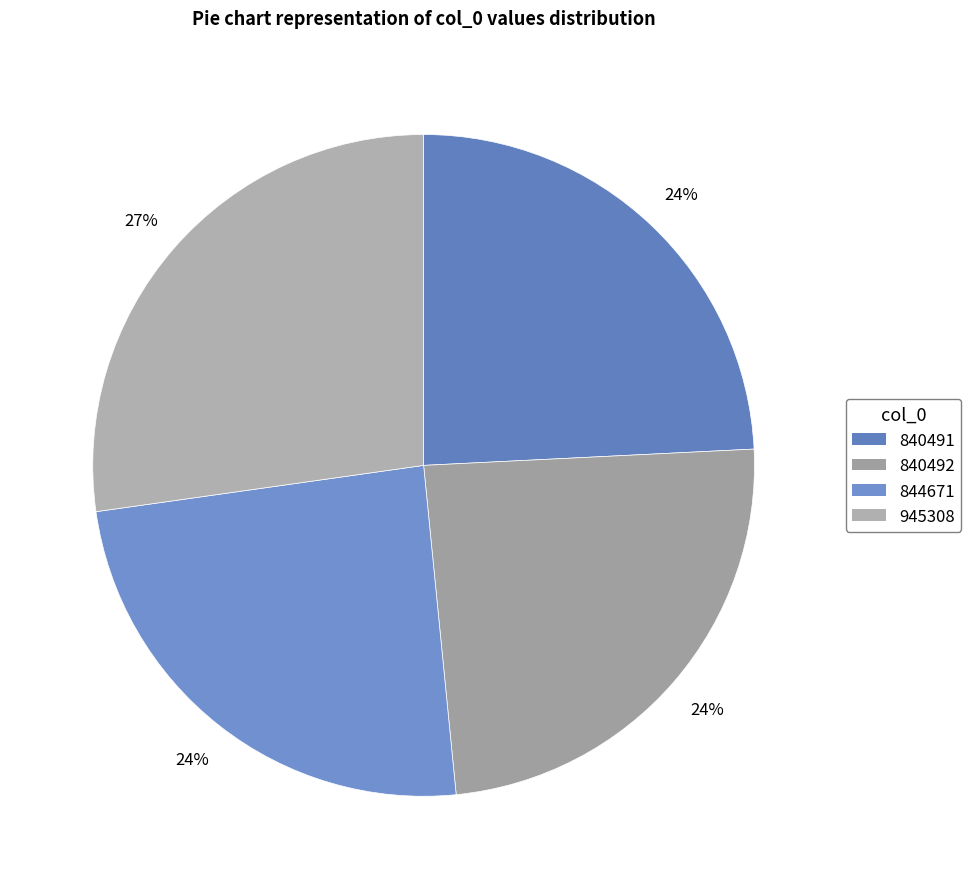

How many segments does this pie chart have?

4